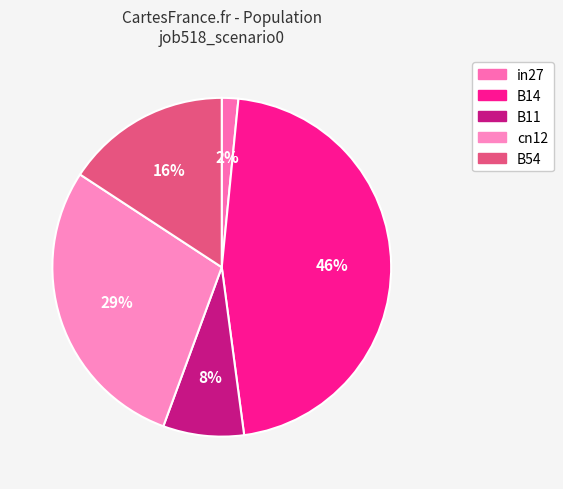

Rank the categories by value from lowest to highest.

in27, B11, B54, cn12, B14